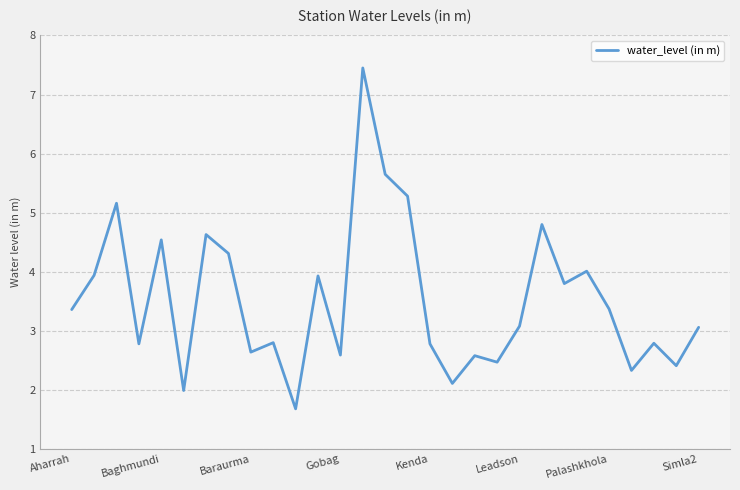

What is the maximum value shown in the chart?

7.5